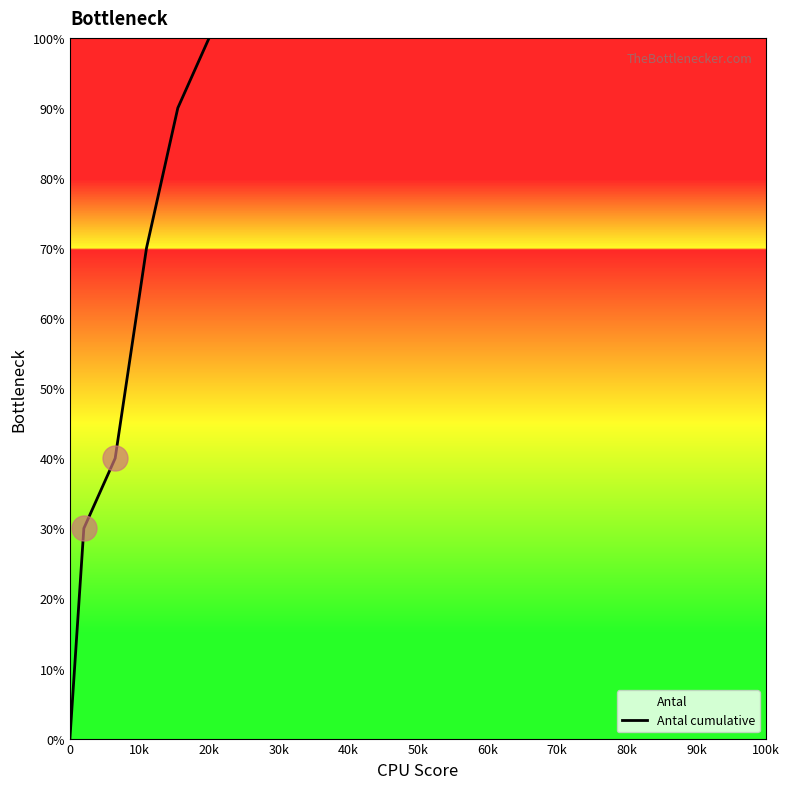

True or false: the data shows 100 at 20k.

True